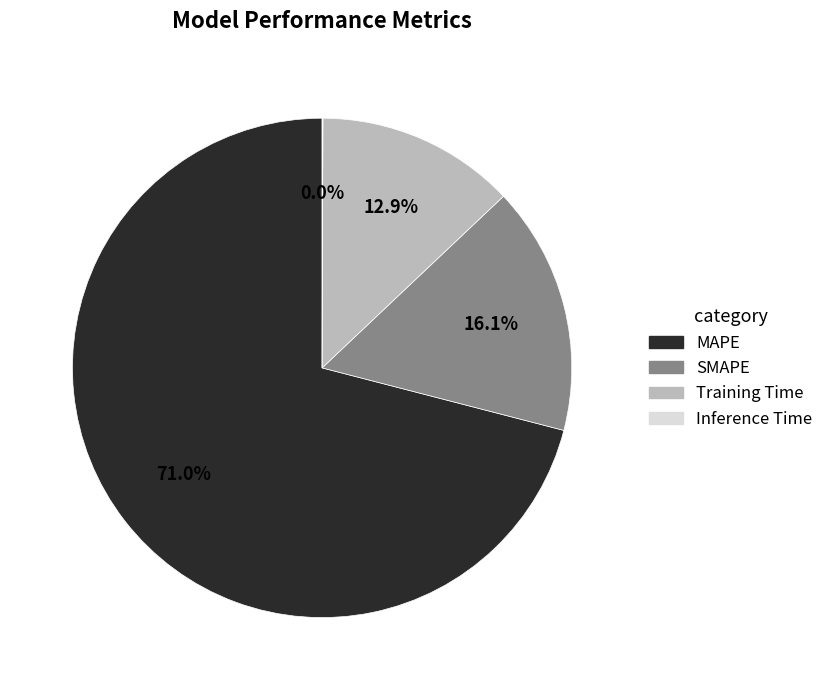

Does any single category account for the majority?

Yes